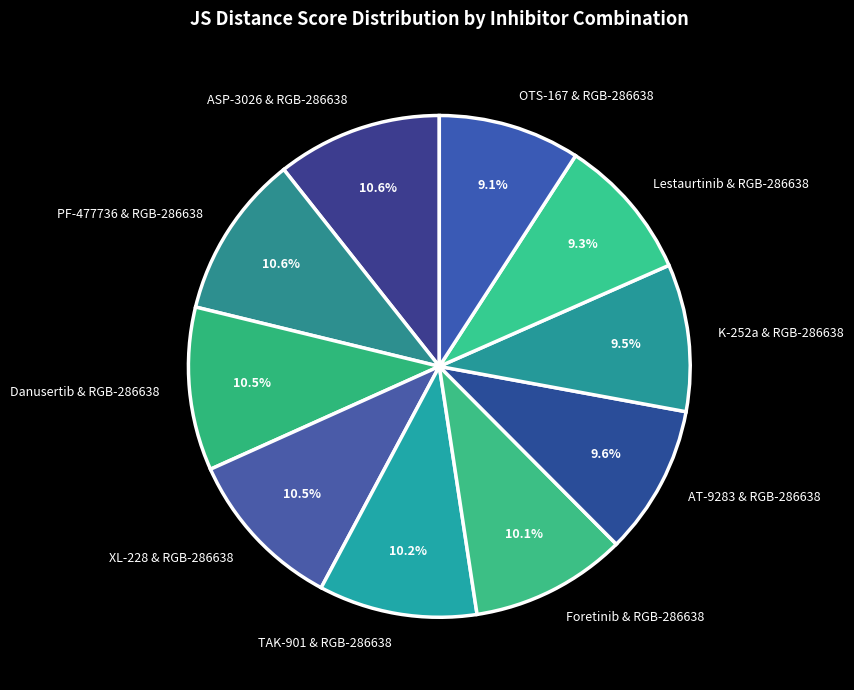

Is PF-477736 & RGB-286638 the majority of the pie?

No